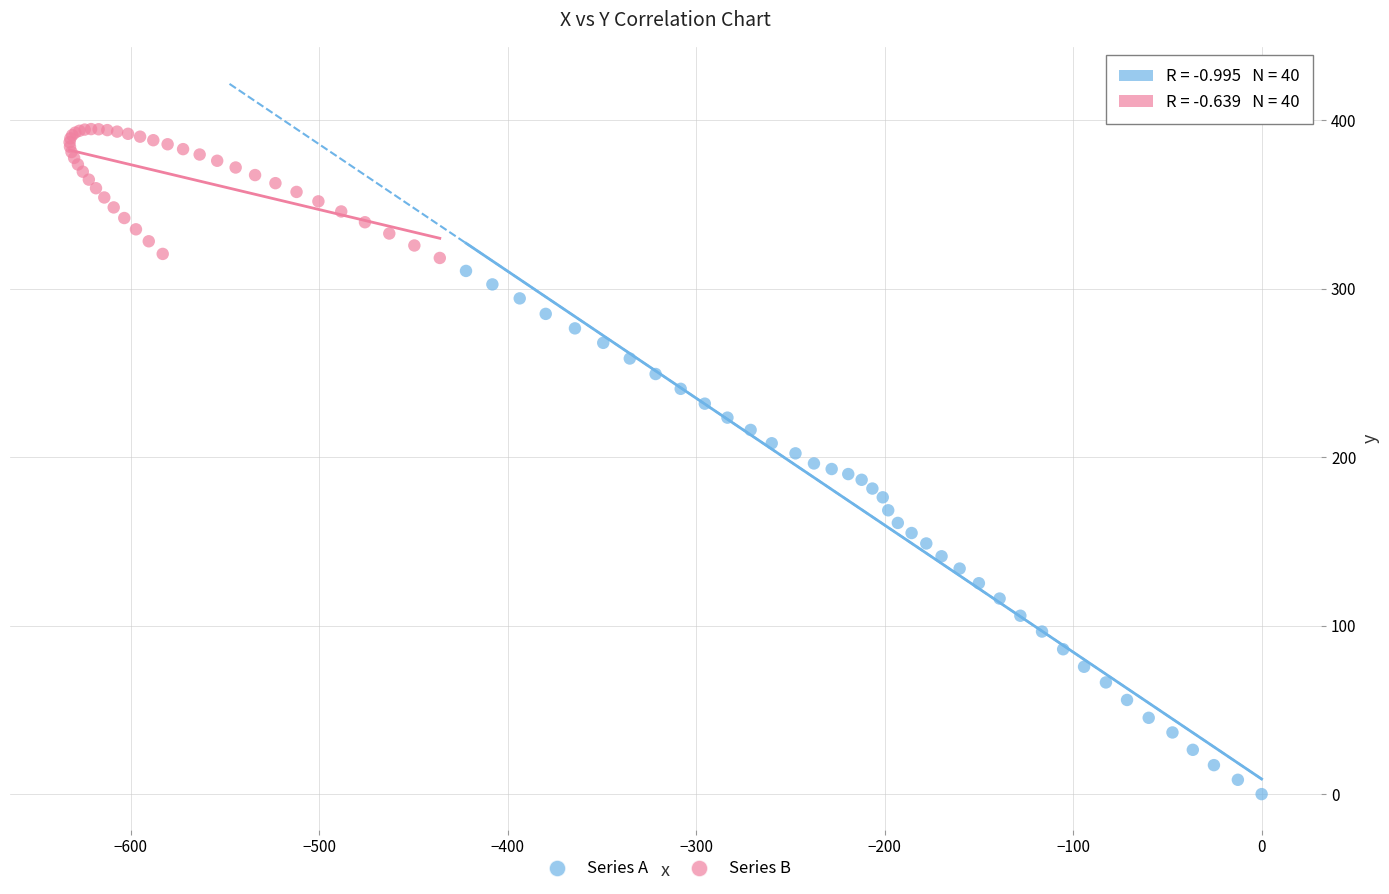

Which series has the largest Y range (max minus min)?

Series A